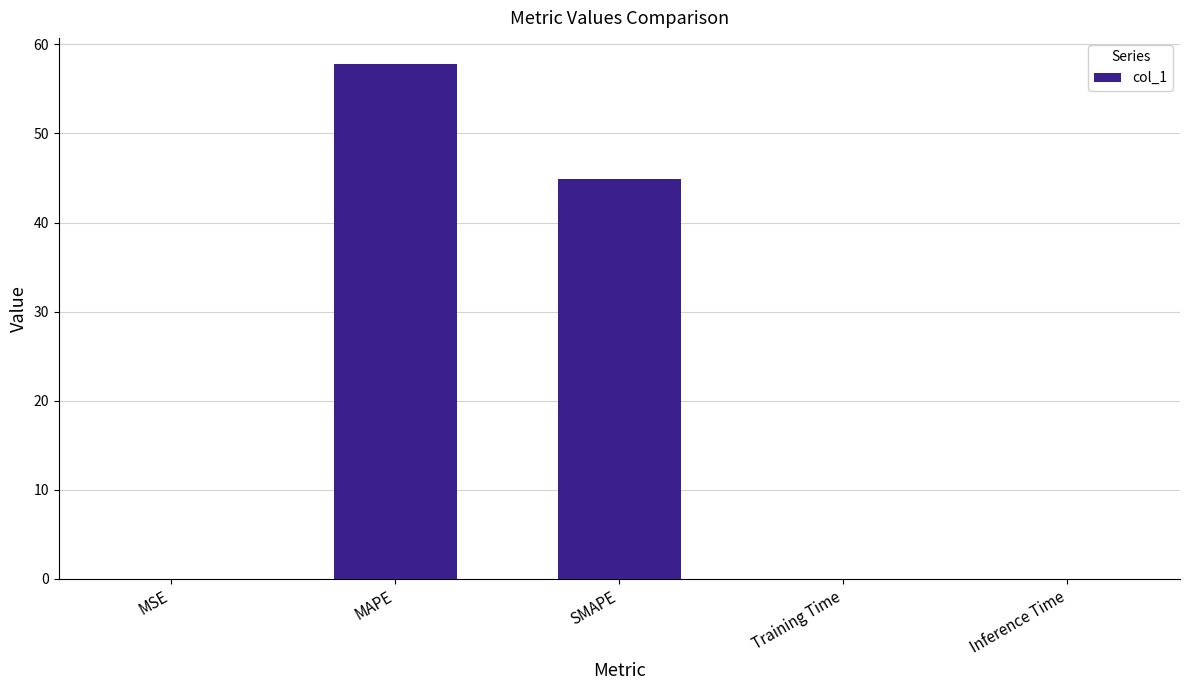

The chart shows a value of 0.0 at Training Time. True or false?

True